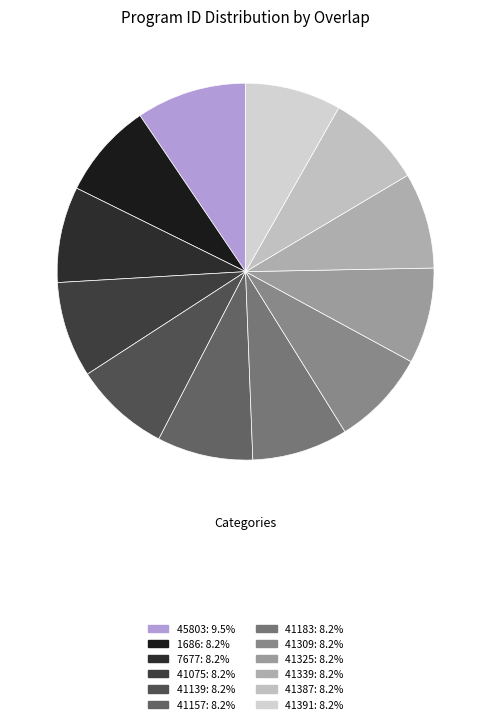

To the nearest percent, what portion does 41391 represent?

8%